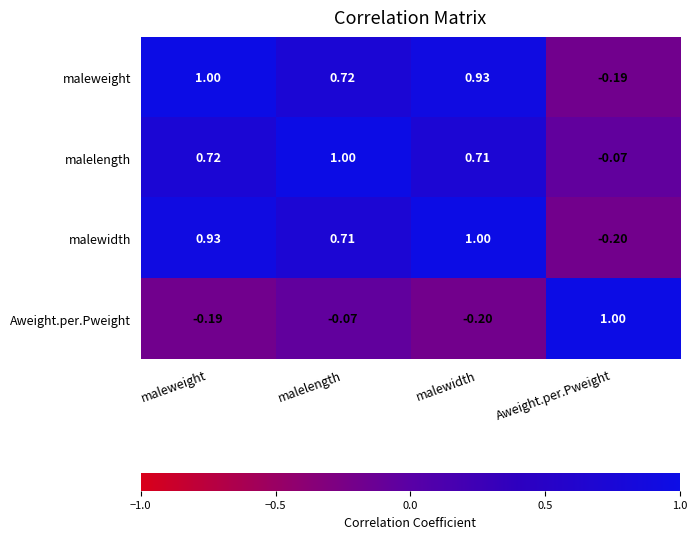

At which label does malewidth first exceed 0?

maleweight